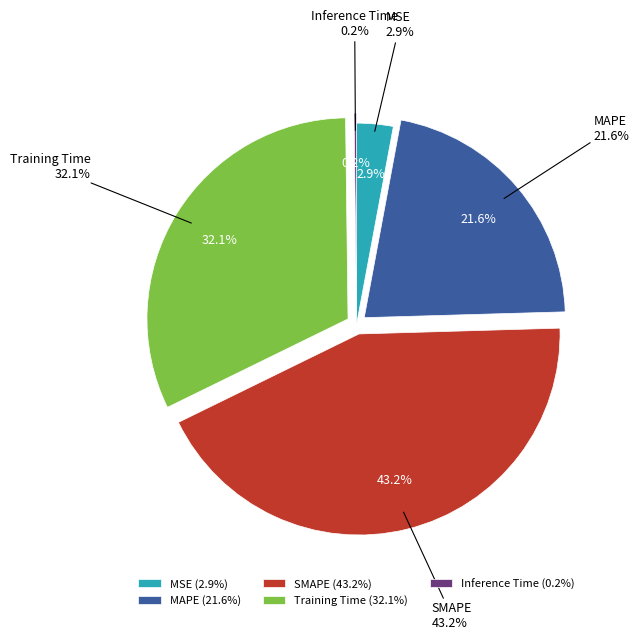

To the nearest percent, what is the average slice percentage?

20%